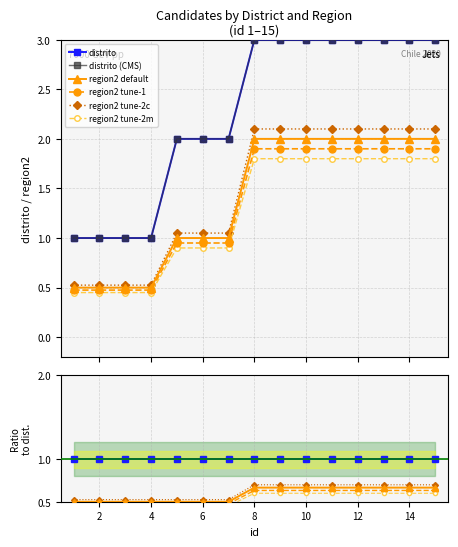

Is this an area chart (filled region under the line)?

No